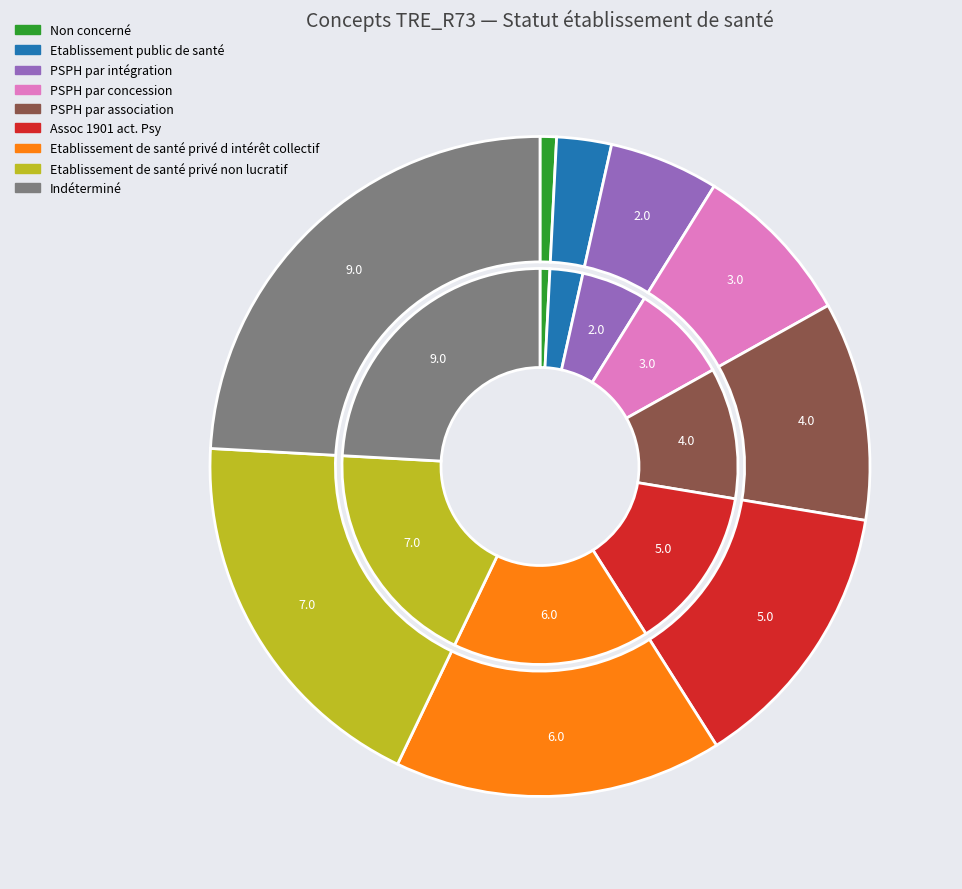

To the nearest percent, what is the difference between the Etablissement de santé privé d intérêt collectif and PSPH par intégration slice percentages?

11%